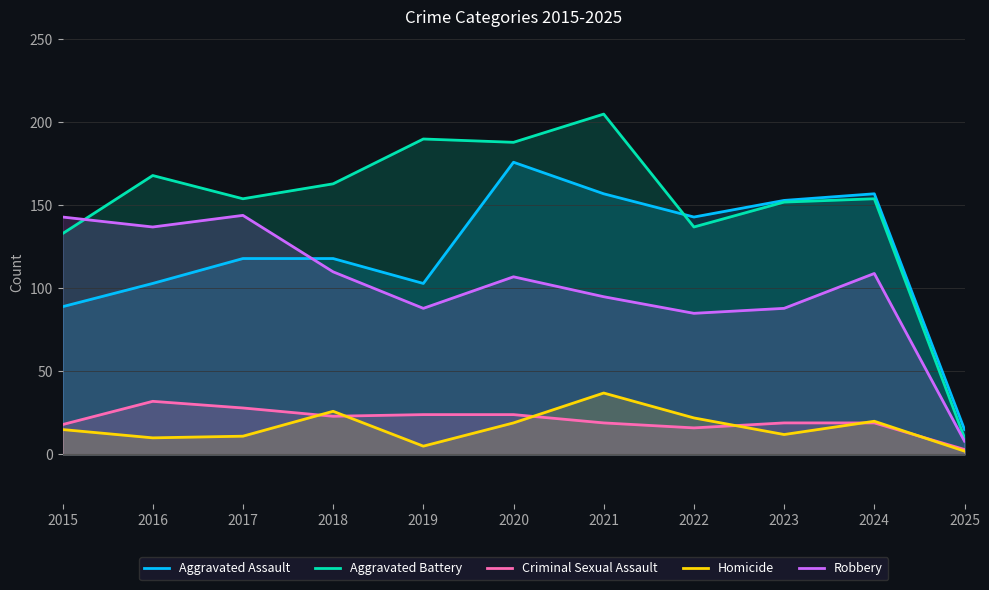

True or false: Aggravated Battery and Criminal Sexual Assault cross at least once.

False